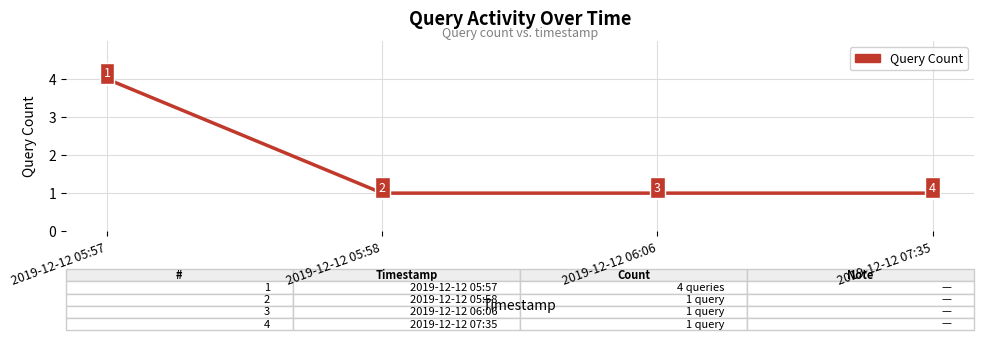

The value at 2019-12-12 05:58 is 1. True or false?

True